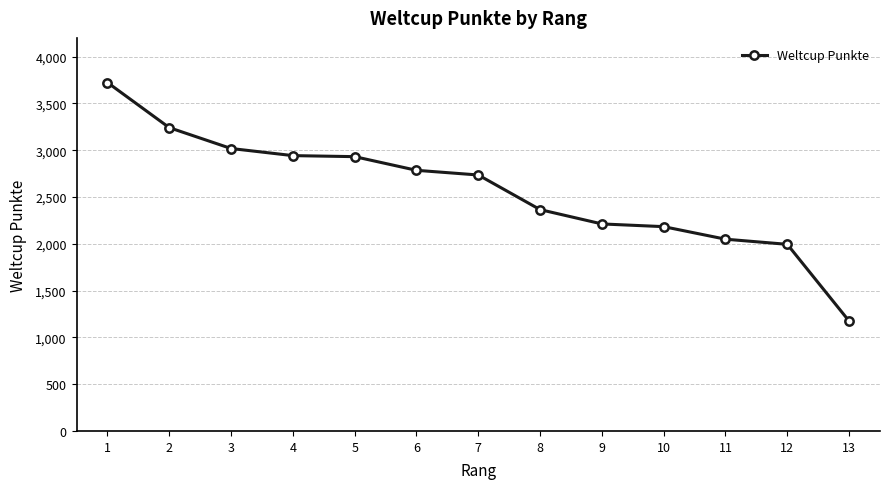

Which label corresponds to the largest value in the chart?

1